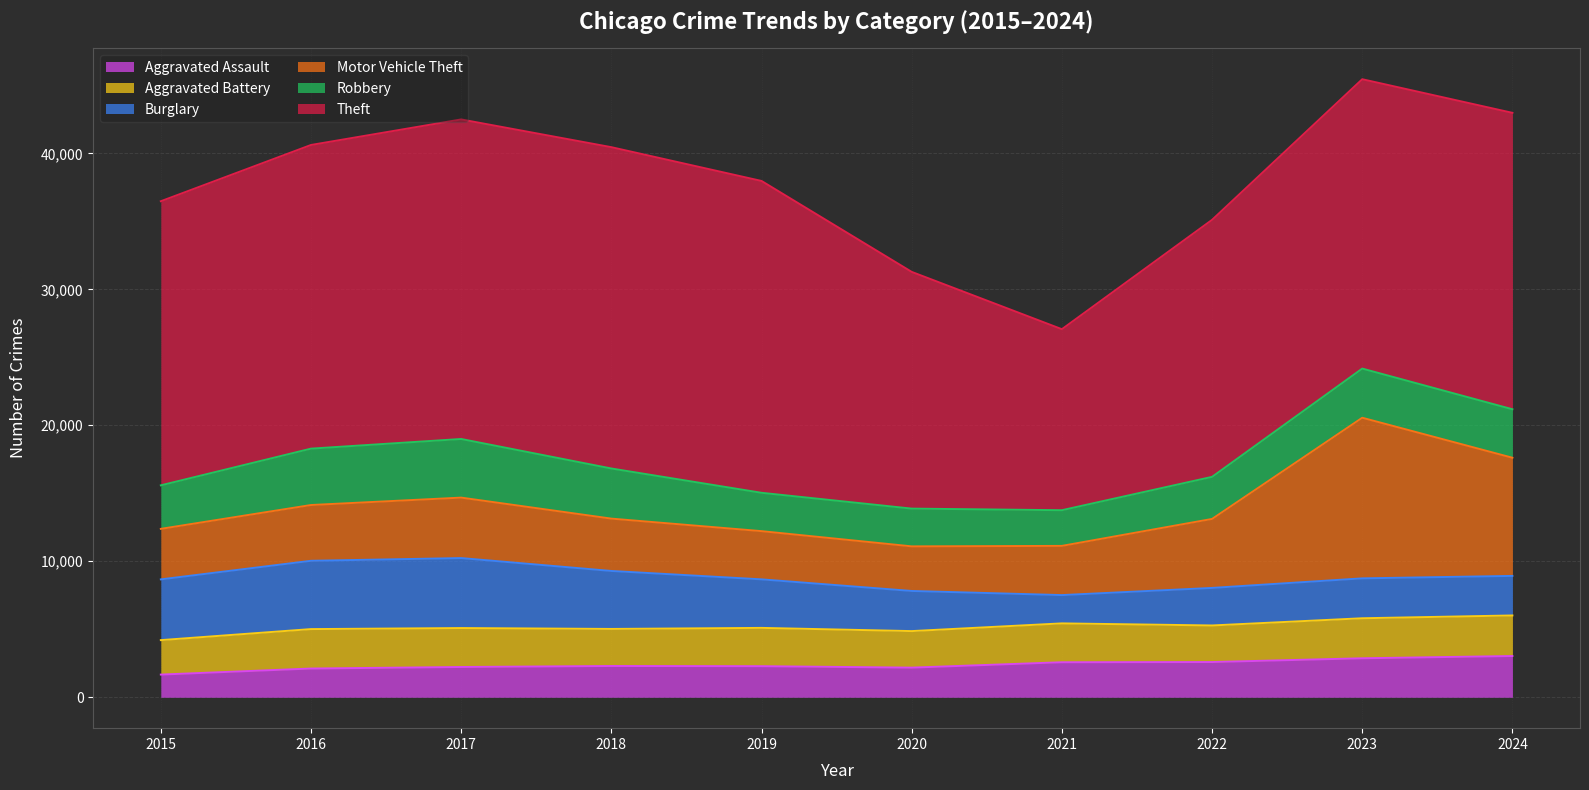

What is the lowest value of the Robbery series?

2623